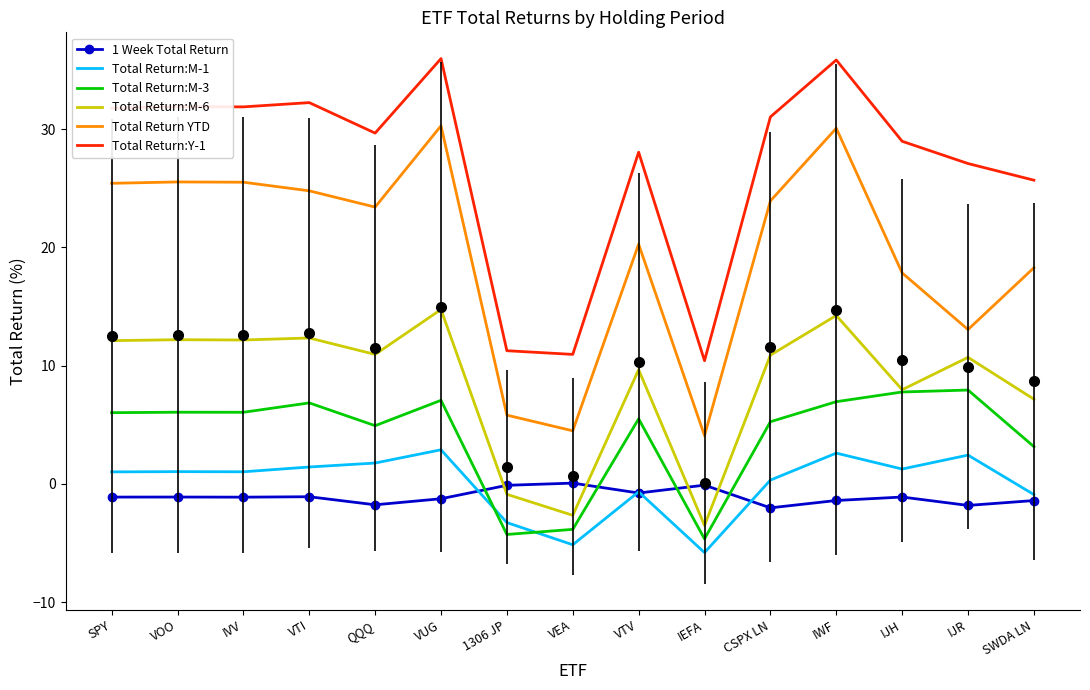

What is the label of the 3rd point from the left?

IVV